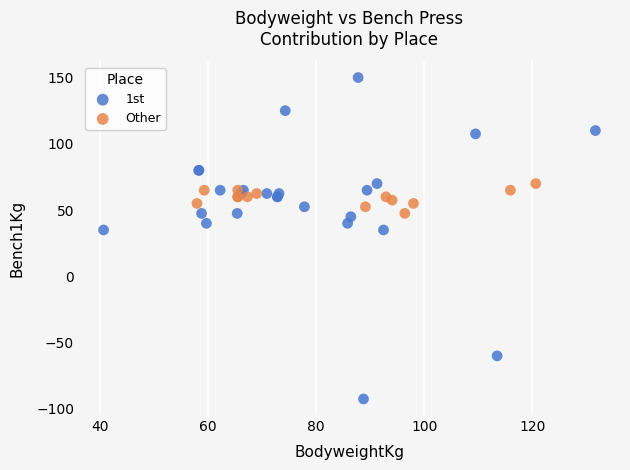

Which series has the largest Y range (max minus min)?

1st